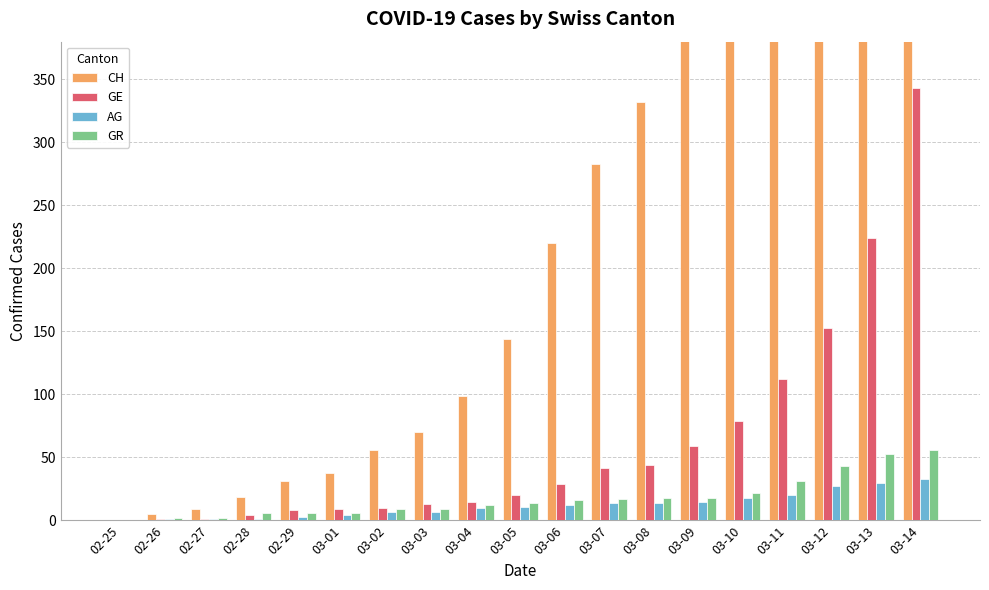

What is the average value of the GE series?

61